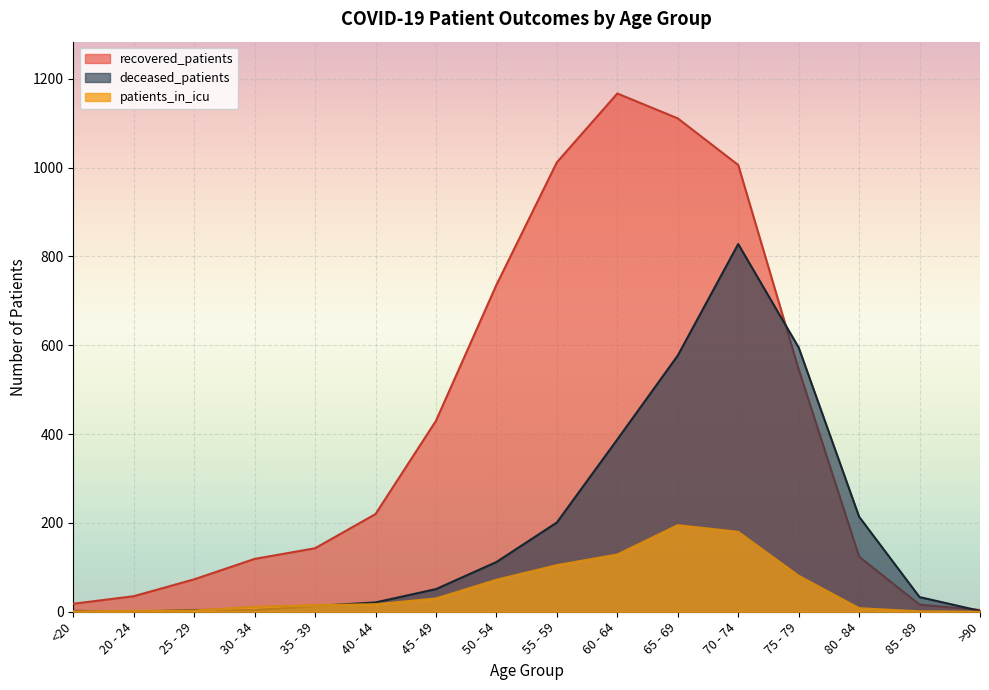

True or false: deceased_patients has a value of 214 at 80 - 84.

True